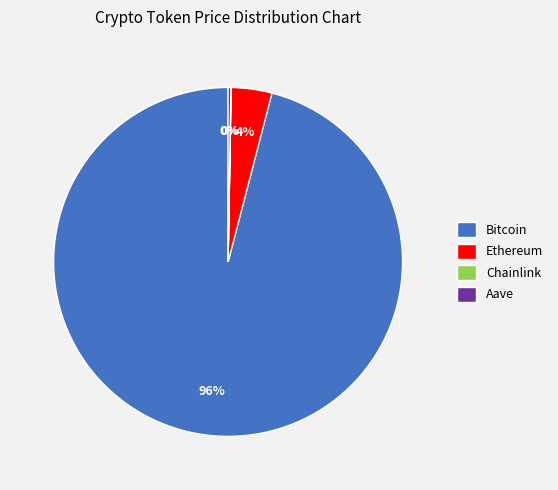

To the nearest percent, what portion does Bitcoin represent?

96%